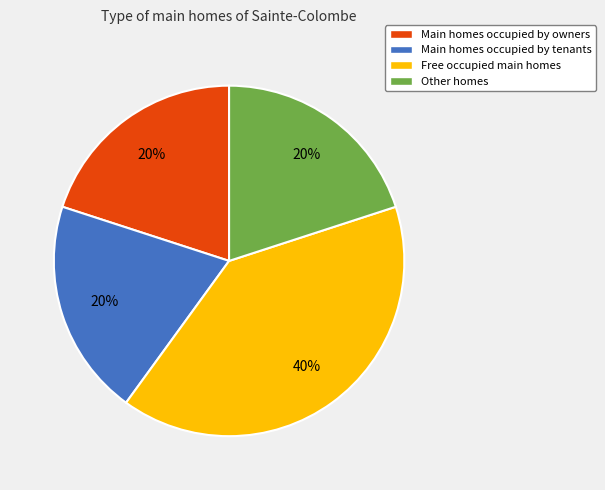

How many slices are in this pie chart?

4